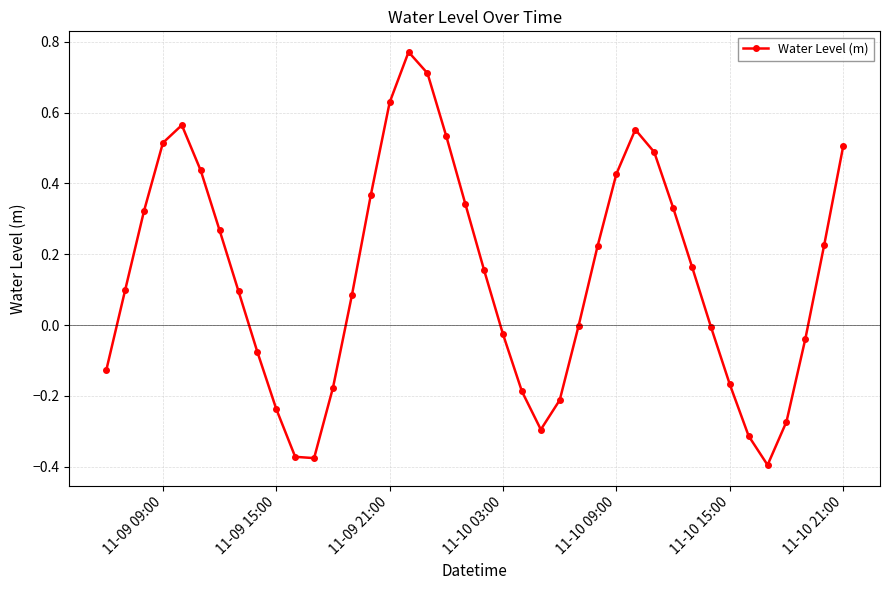

How many points are lower than both their immediate neighbors (excluding endpoints)?

3